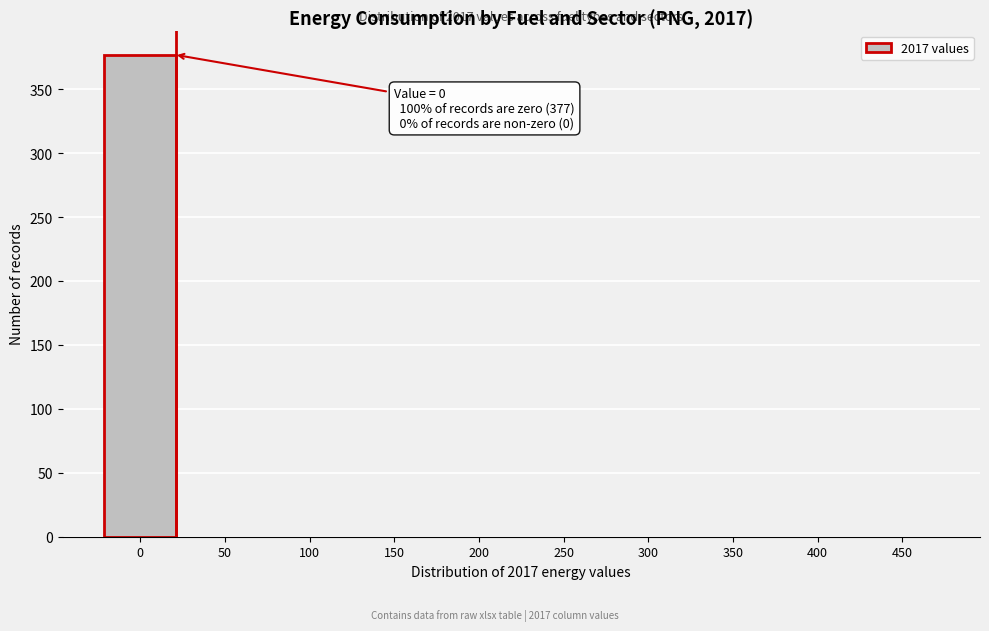

Reading left to right, transcribe all the data shown in this chart.

0=377	50=0	100=0	150=0	200=0	250=0	300=0	350=0	400=0	450=0